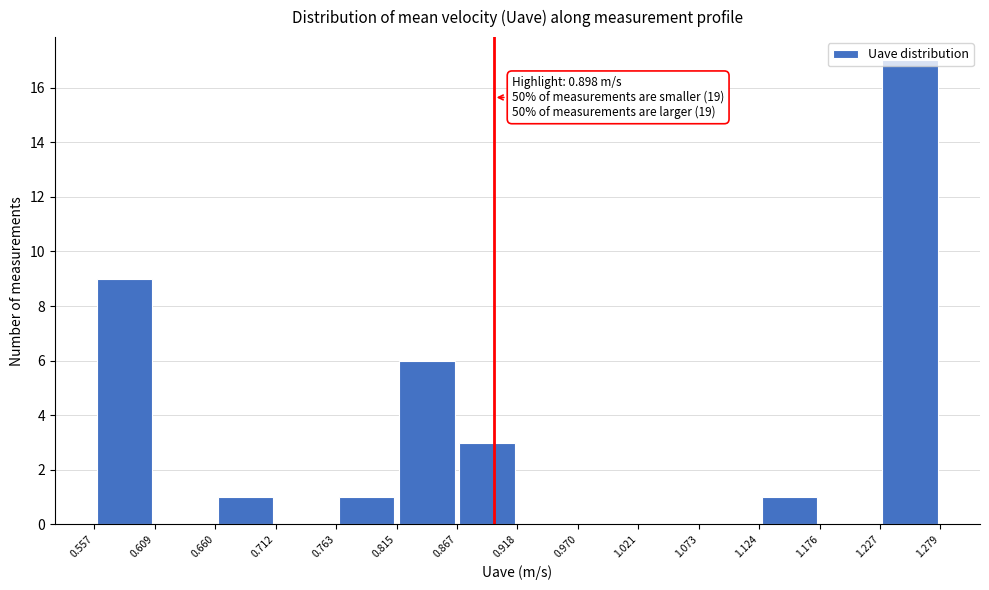

Over which range of the x-axis is the bar tallest?

1.227 to 1.279